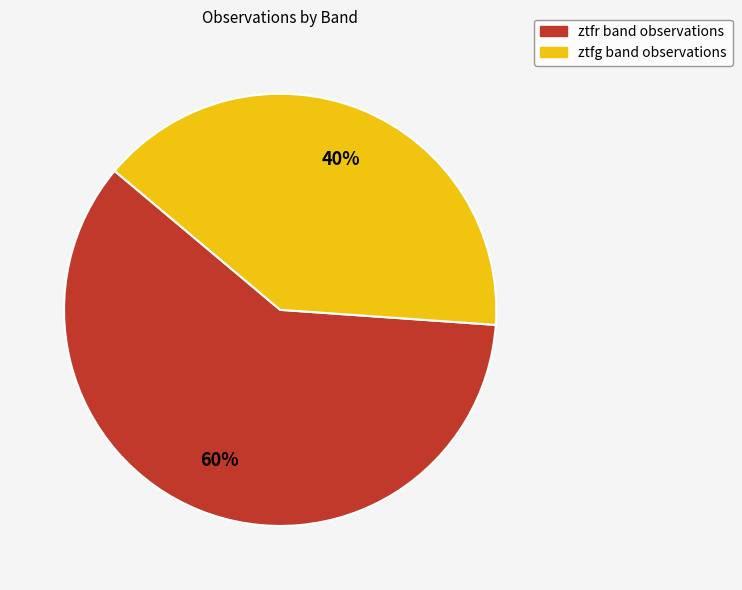

Combined, do ztfg and ztfr account for over 50%?

Yes